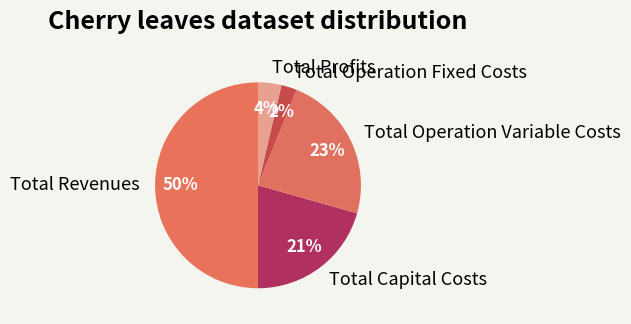

To the nearest percent, what portion does Total Operation Variable Costs represent?

23%